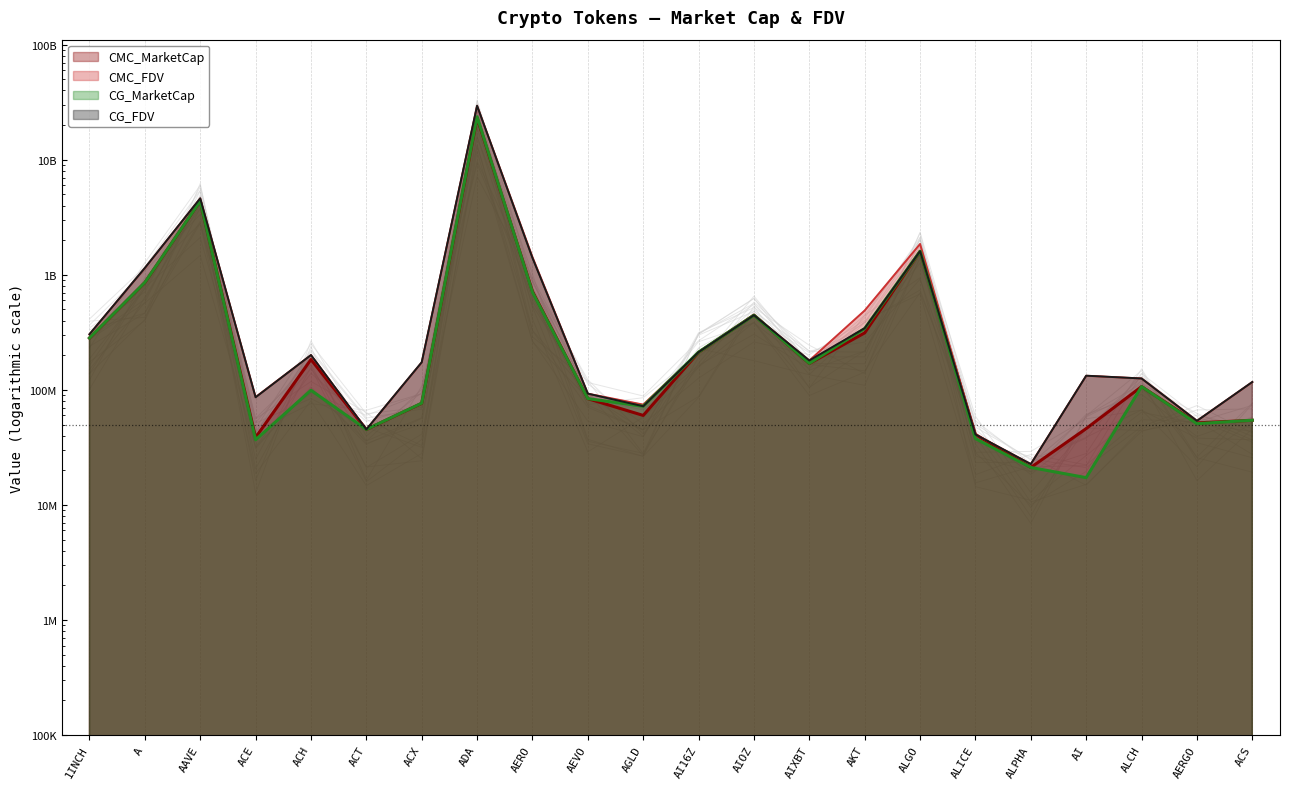

What position from the right is ALICE?

6